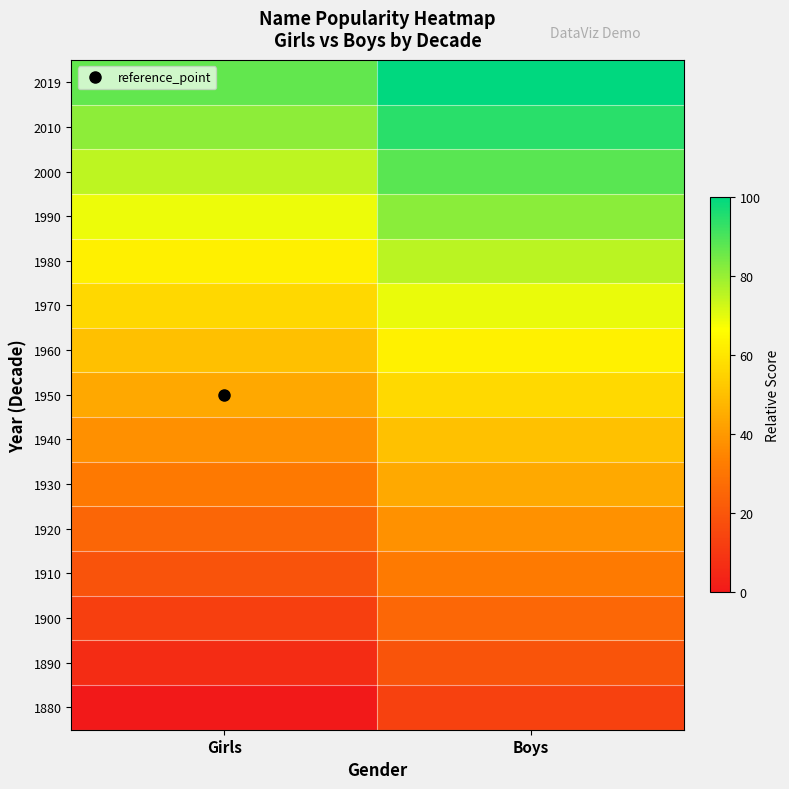

Reading left to right, list all the values displayed in this chart.

1880: Girls=0.0	Boys=13.0
1890: Girls=6.3	Boys=19.3
1900: Girls=12.5	Boys=25.6
1910: Girls=18.8	Boys=31.8
1920: Girls=25.0	Boys=38.1
1930: Girls=31.3	Boys=44.3
1940: Girls=37.5	Boys=50.6
1950: Girls=43.8	Boys=56.8
1960: Girls=50.0	Boys=63.1
1970: Girls=56.3	Boys=69.3
1980: Girls=62.6	Boys=75.6
1990: Girls=68.8	Boys=81.9
2000: Girls=75.1	Boys=88.1
2010: Girls=81.3	Boys=94.4
2019: Girls=87.0	Boys=100.0